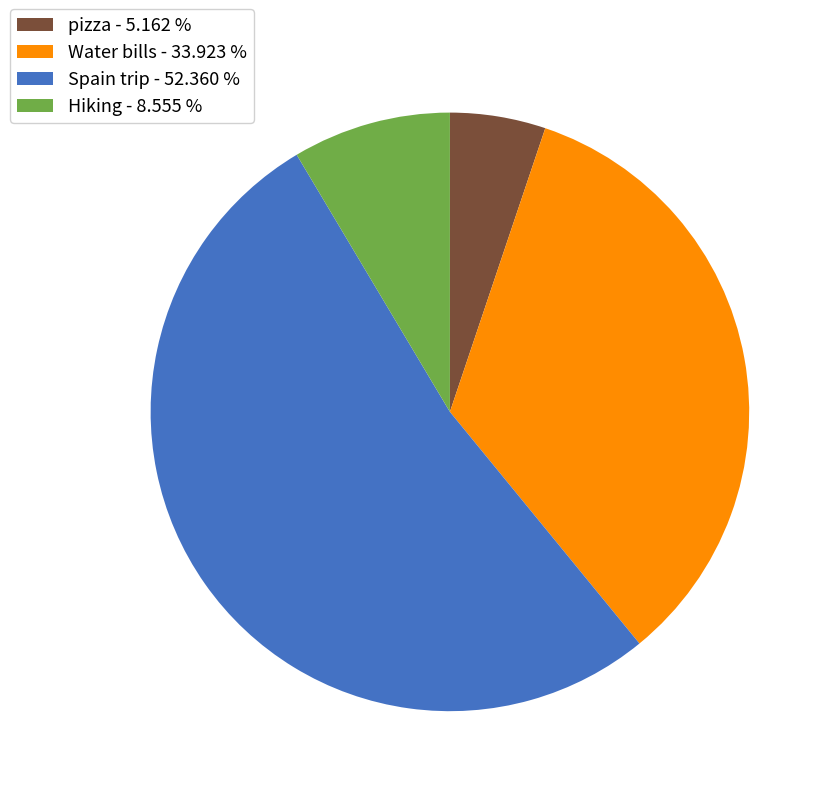

Which has a higher value, pizza - 5.162 % or Water bills - 33.923 %?

Water bills - 33.923 %